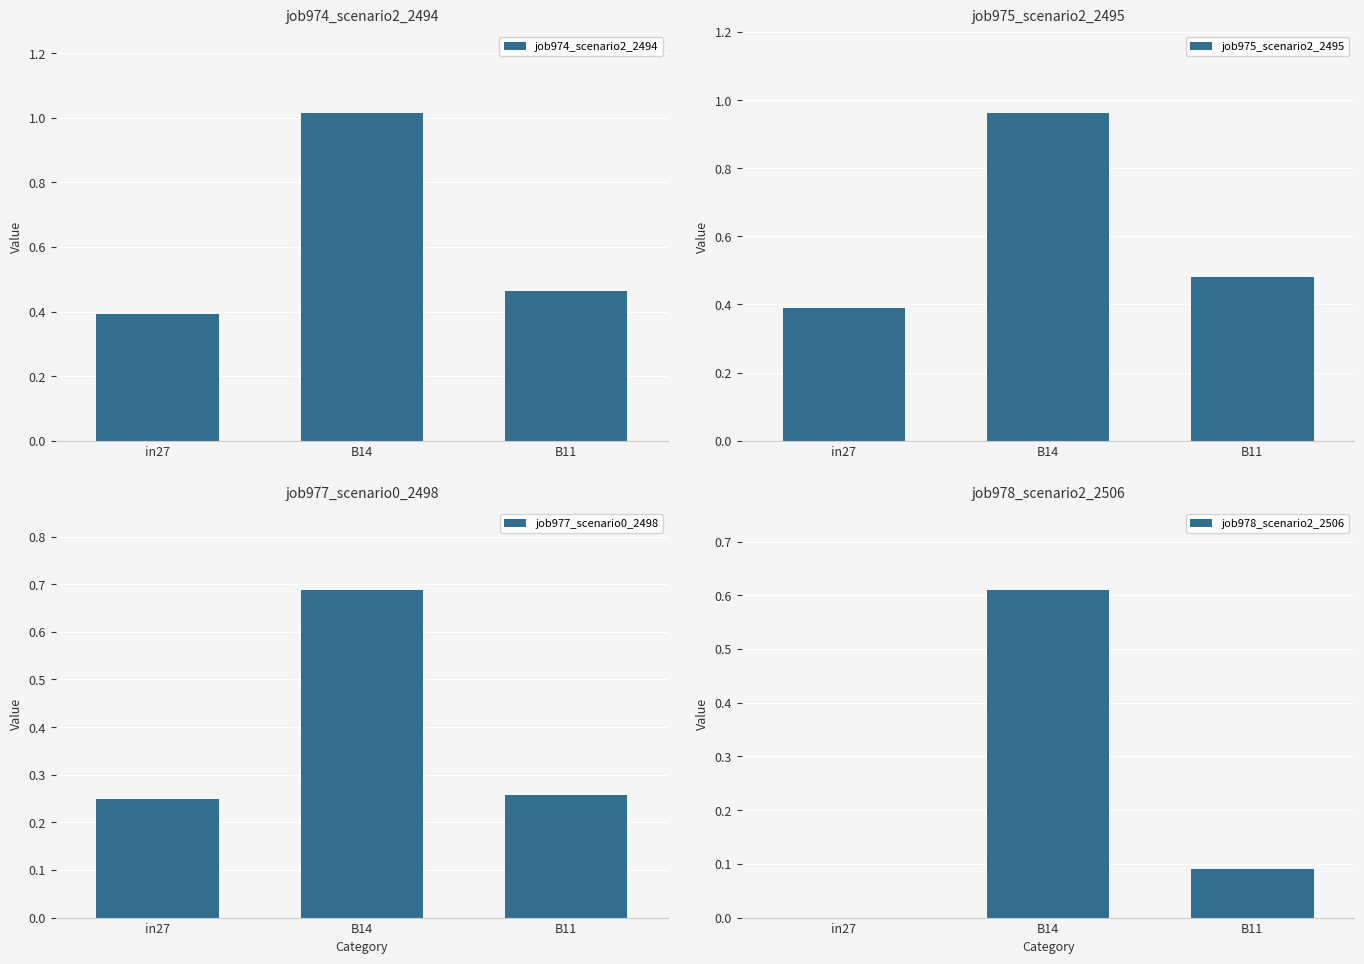

What is the value of the job975_scenario2_2495 bar at the 1st from the left?

0.4